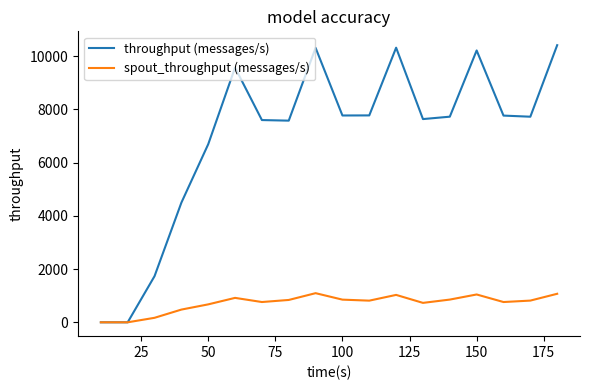

Which series has the largest total across all categories?

throughput (messages/s)